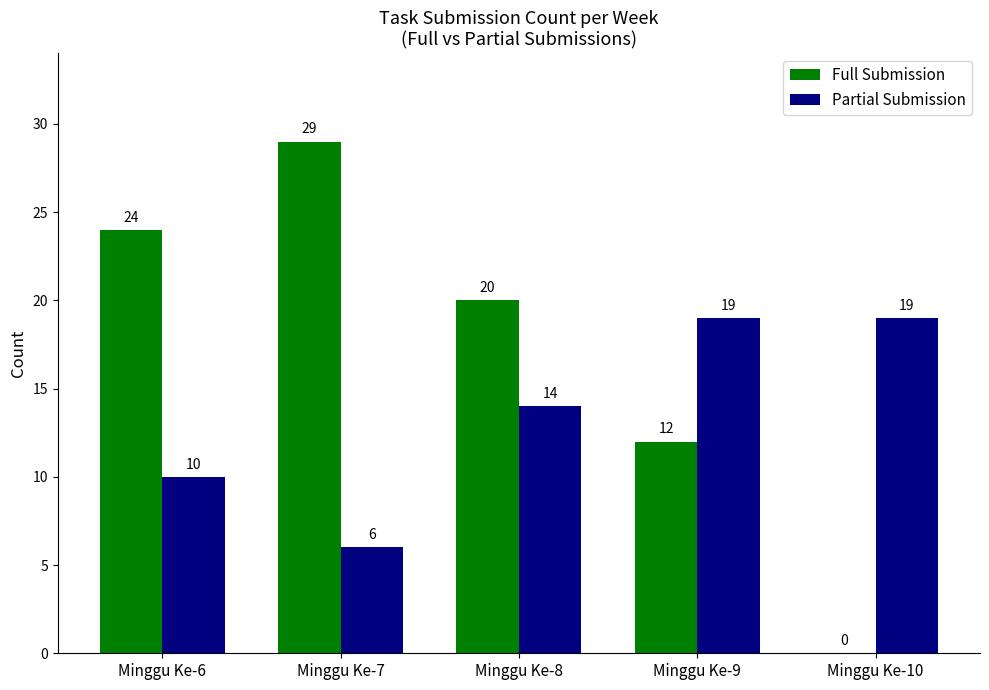

What value does the Full Submission series have at Minggu Ke-8?

20